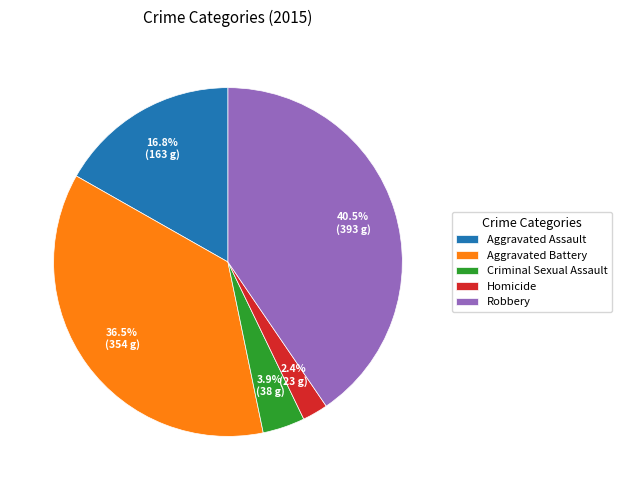

Approximately how many times larger is the value at Homicide compared to Aggravated Assault?

0.1